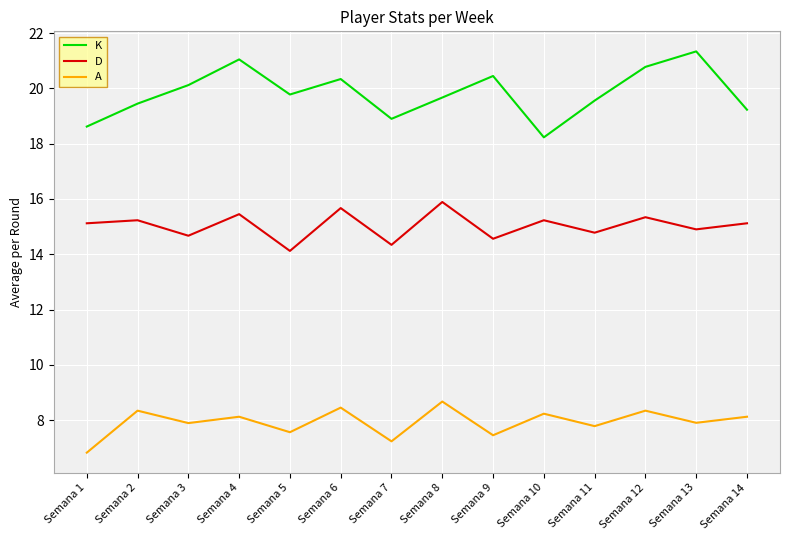

List the series in order of their overall mean, lowest first.

A, D, K